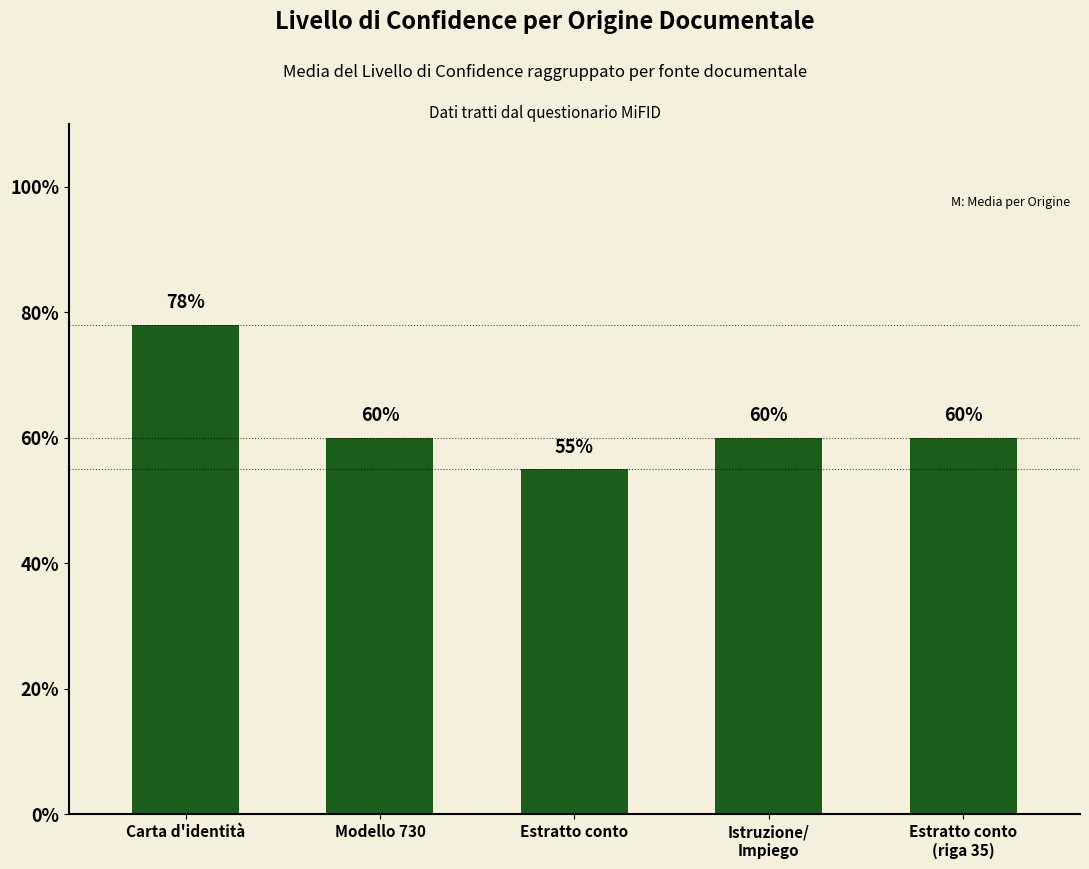

At which category does the chart reach its minimum across all series?

Estratto conto